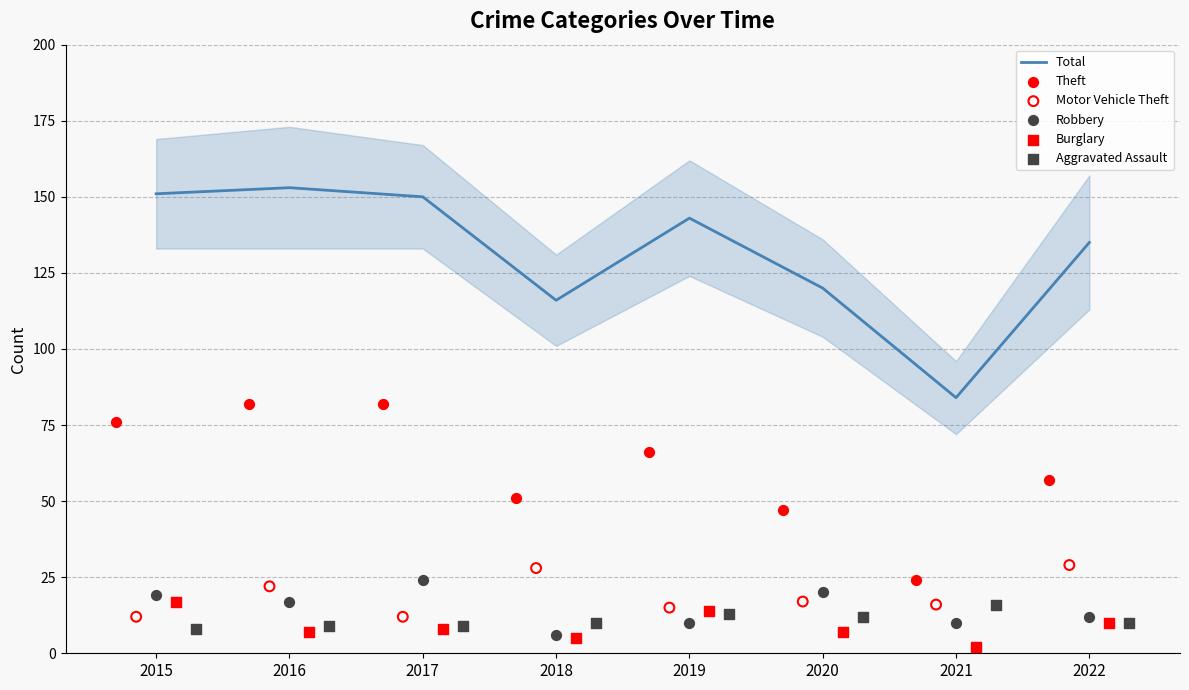

Which series has the widest spread of Y values?

Total